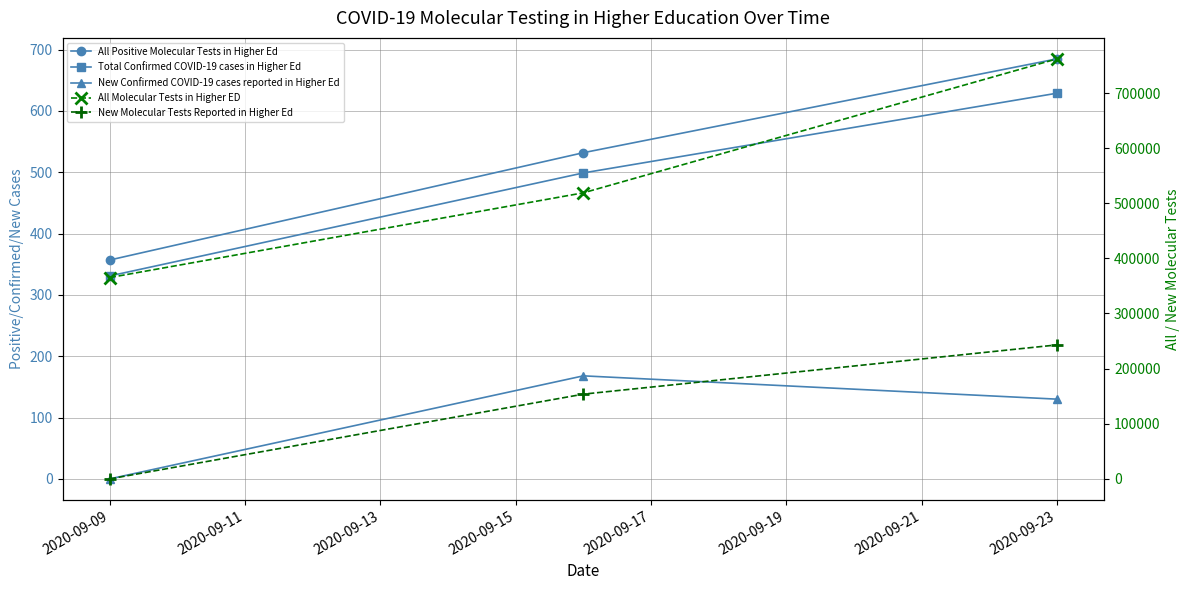

List the series in order of their peak value, highest first.

All Molecular Tests in Higher ED, New Molecular Tests Reported in Higher Ed, All Positive Molecular Tests in Higher Ed, Total Confirmed COVID-19 cases in Higher Ed, New Confirmed COVID-19 cases reported in Higher Ed